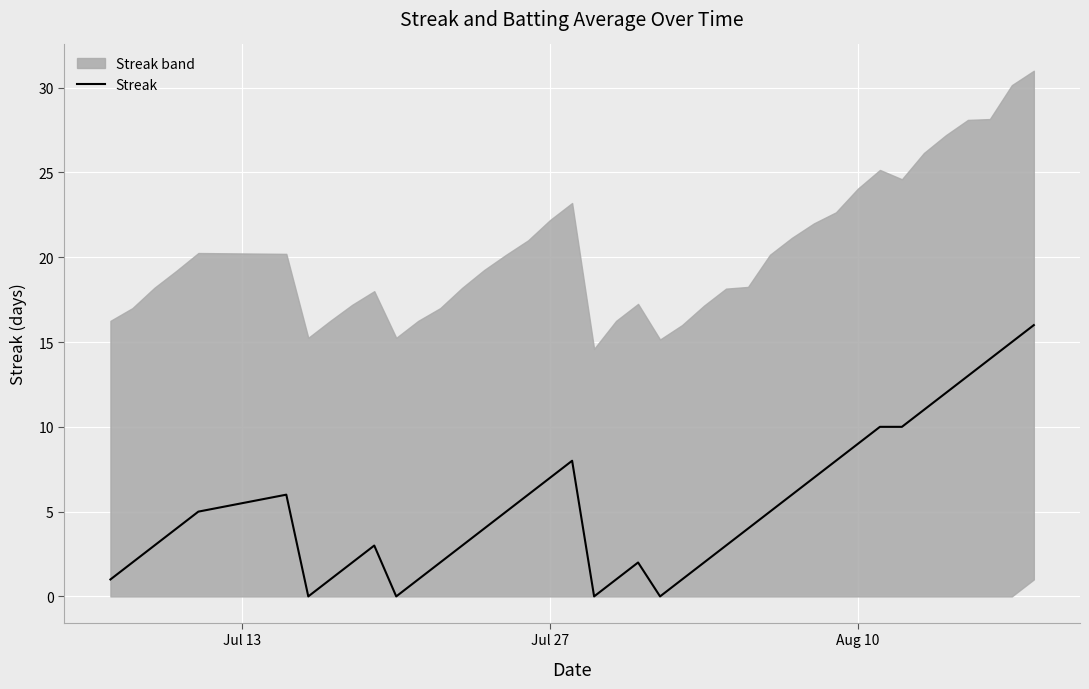

What is the maximum value for Streak?

16